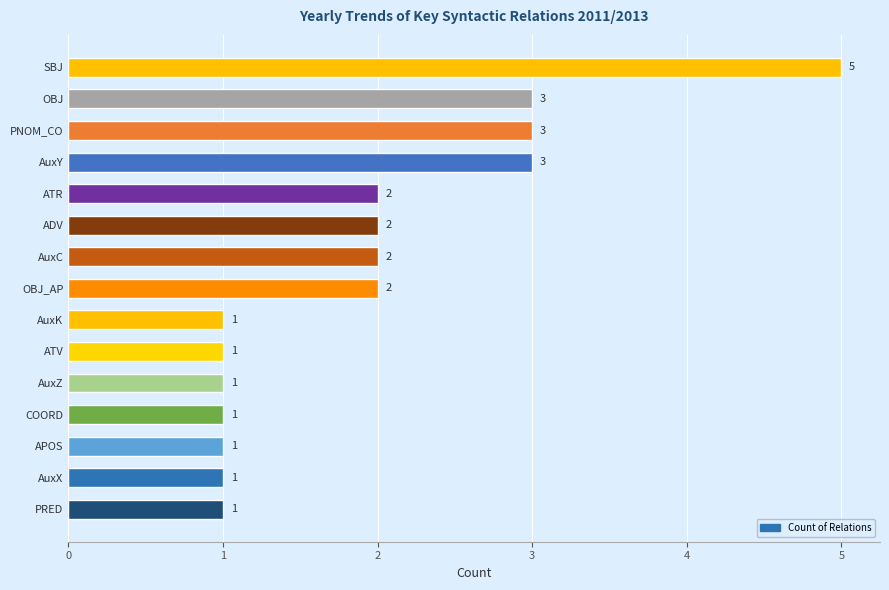

What is the ratio of the value at APOS to the value at OBJ_AP?

0.5